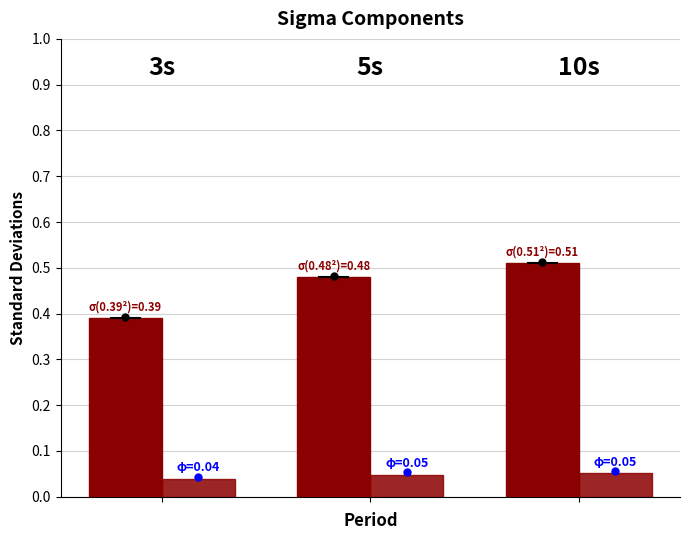

Reading left to right, list all the values displayed in this chart.

Standard Deviation: 0.4	0.5	0.5
Standard Error: 0.0	0.0	0.1